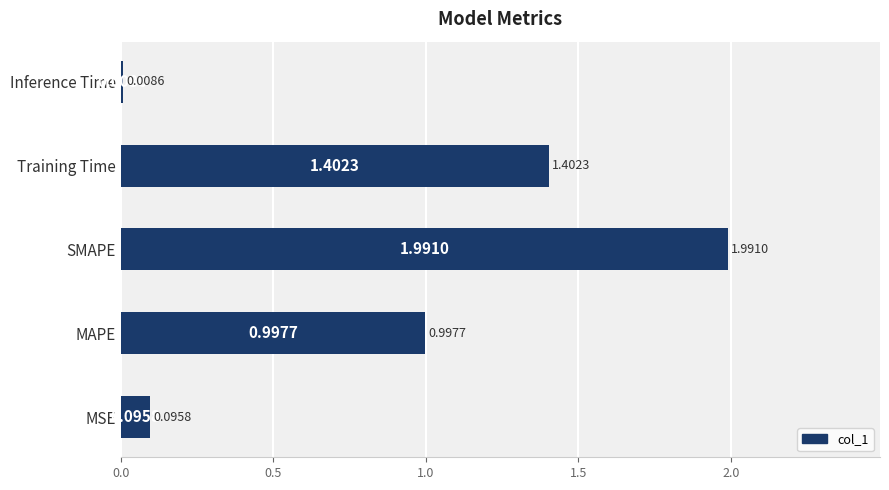

What is the difference between the maximum and minimum values?

2.0